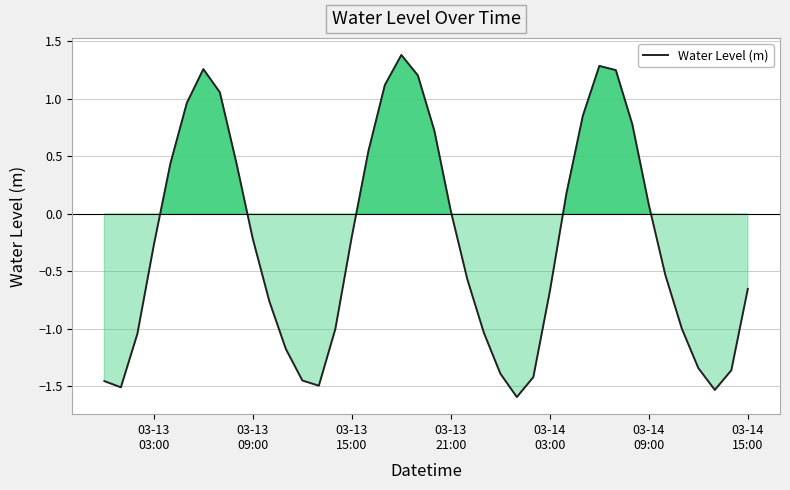

What is the smallest value displayed?

-1.6